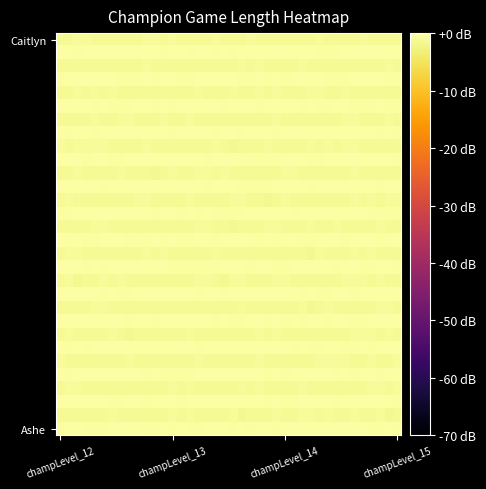

How many data points does each series have?

40